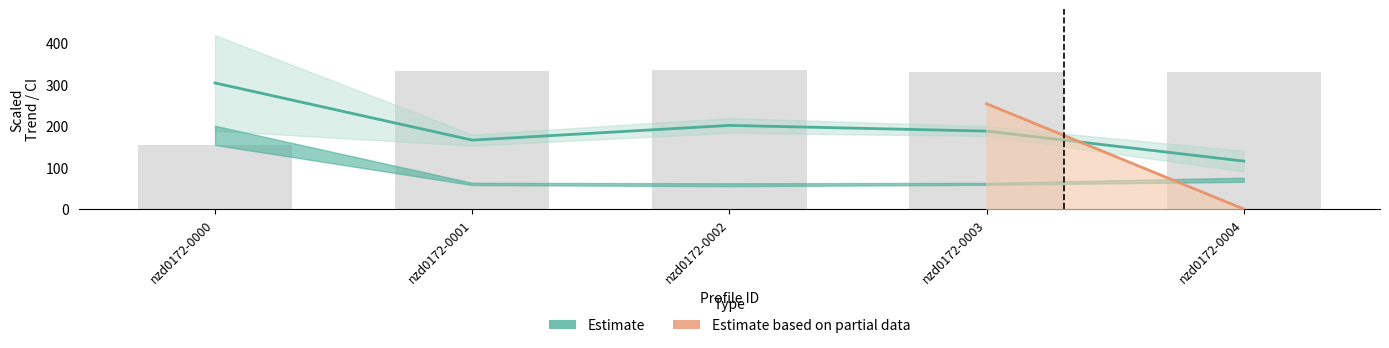

What is the difference between the maximum and minimum values?

187.9